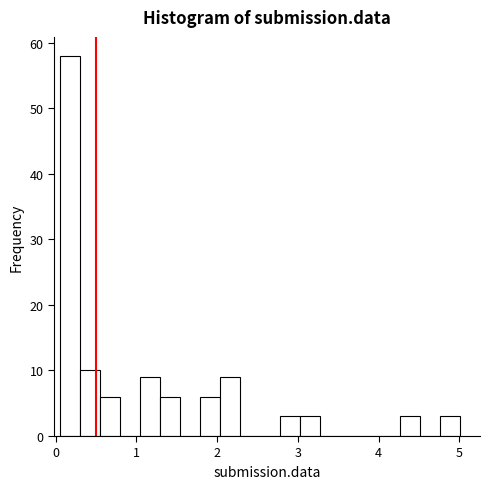

Read against the x-axis, roughly where is the centre of the tallest bar?

0.2